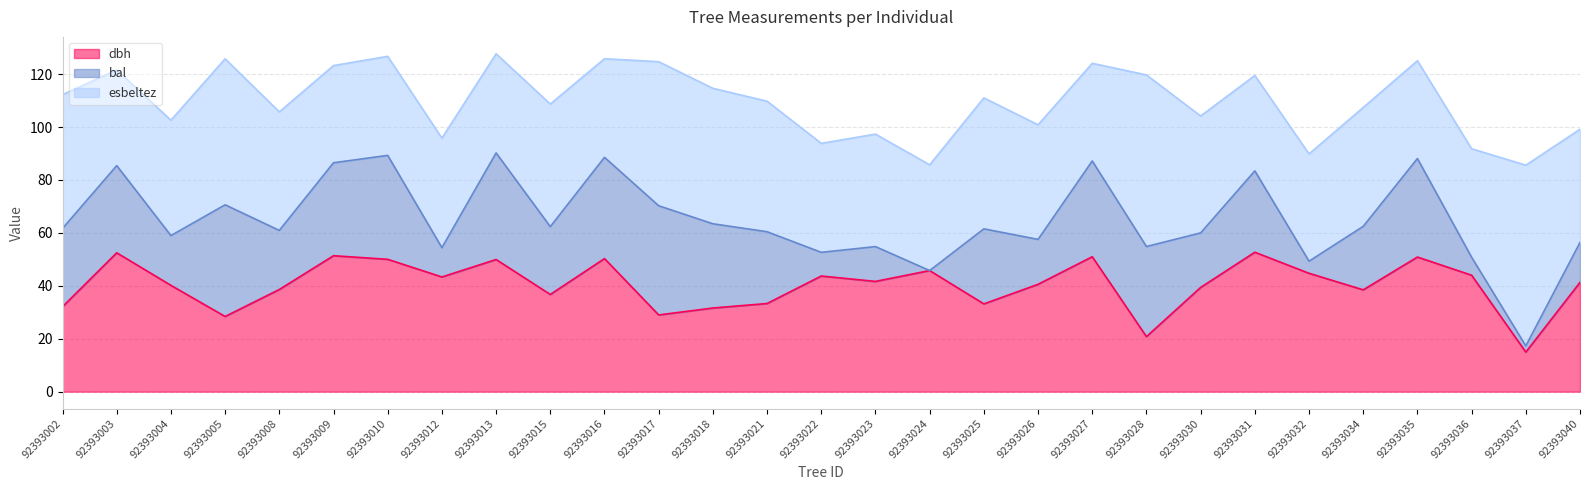

What value does the dbh series have at 92393027?

51.0